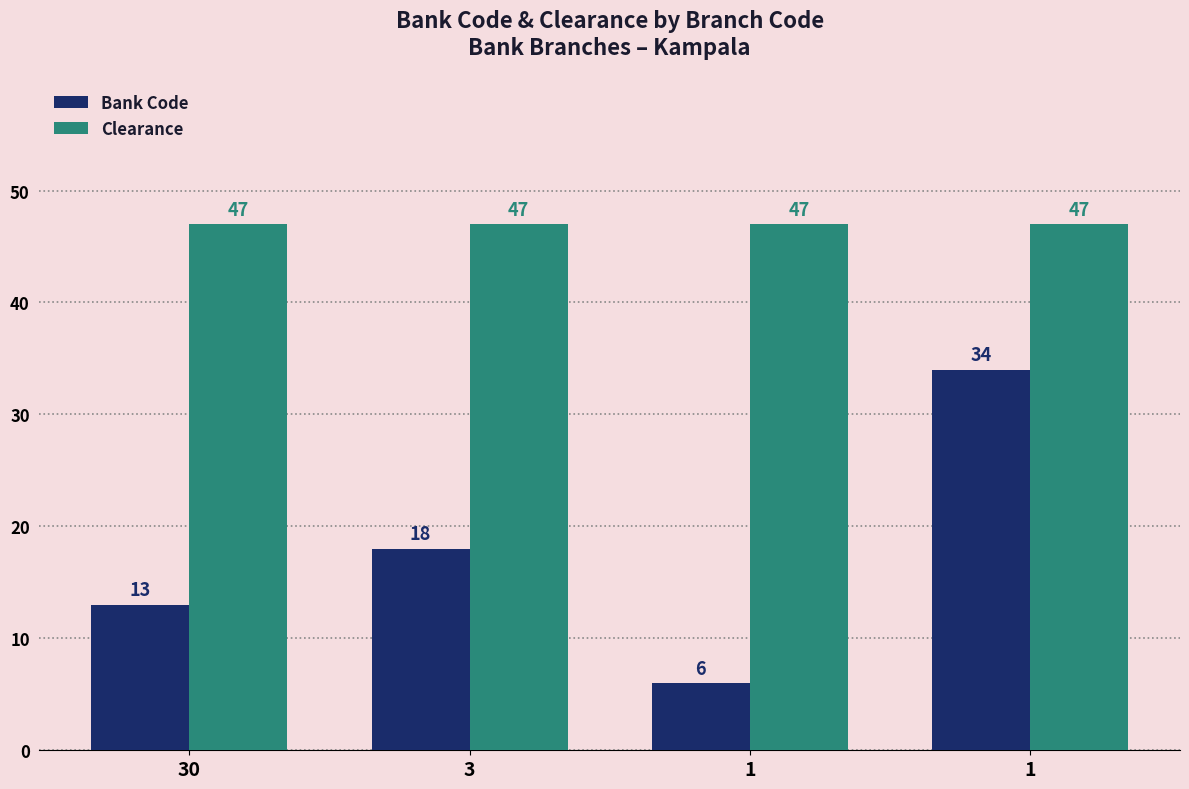

What is the maximum value for Clearance?

47